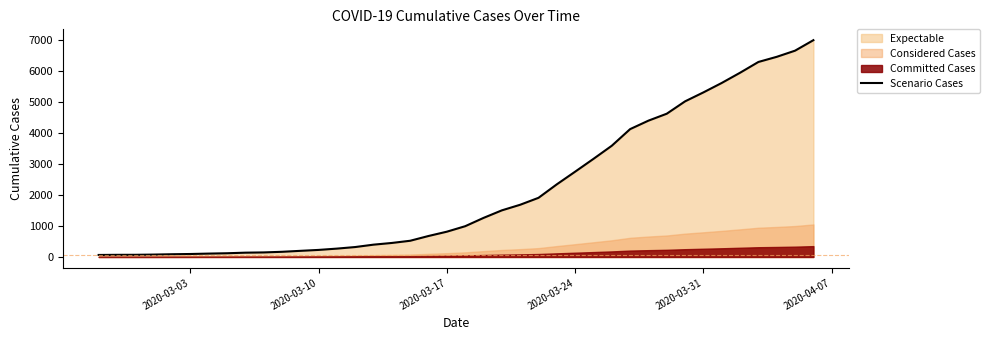

What is the highest value of the Scenario Cases series?

7005